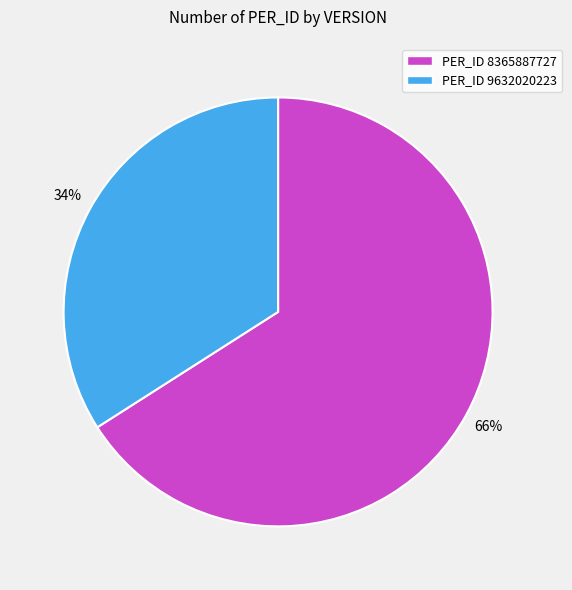

To the nearest percent, what is the difference between the largest and smallest slice percentages?

32%